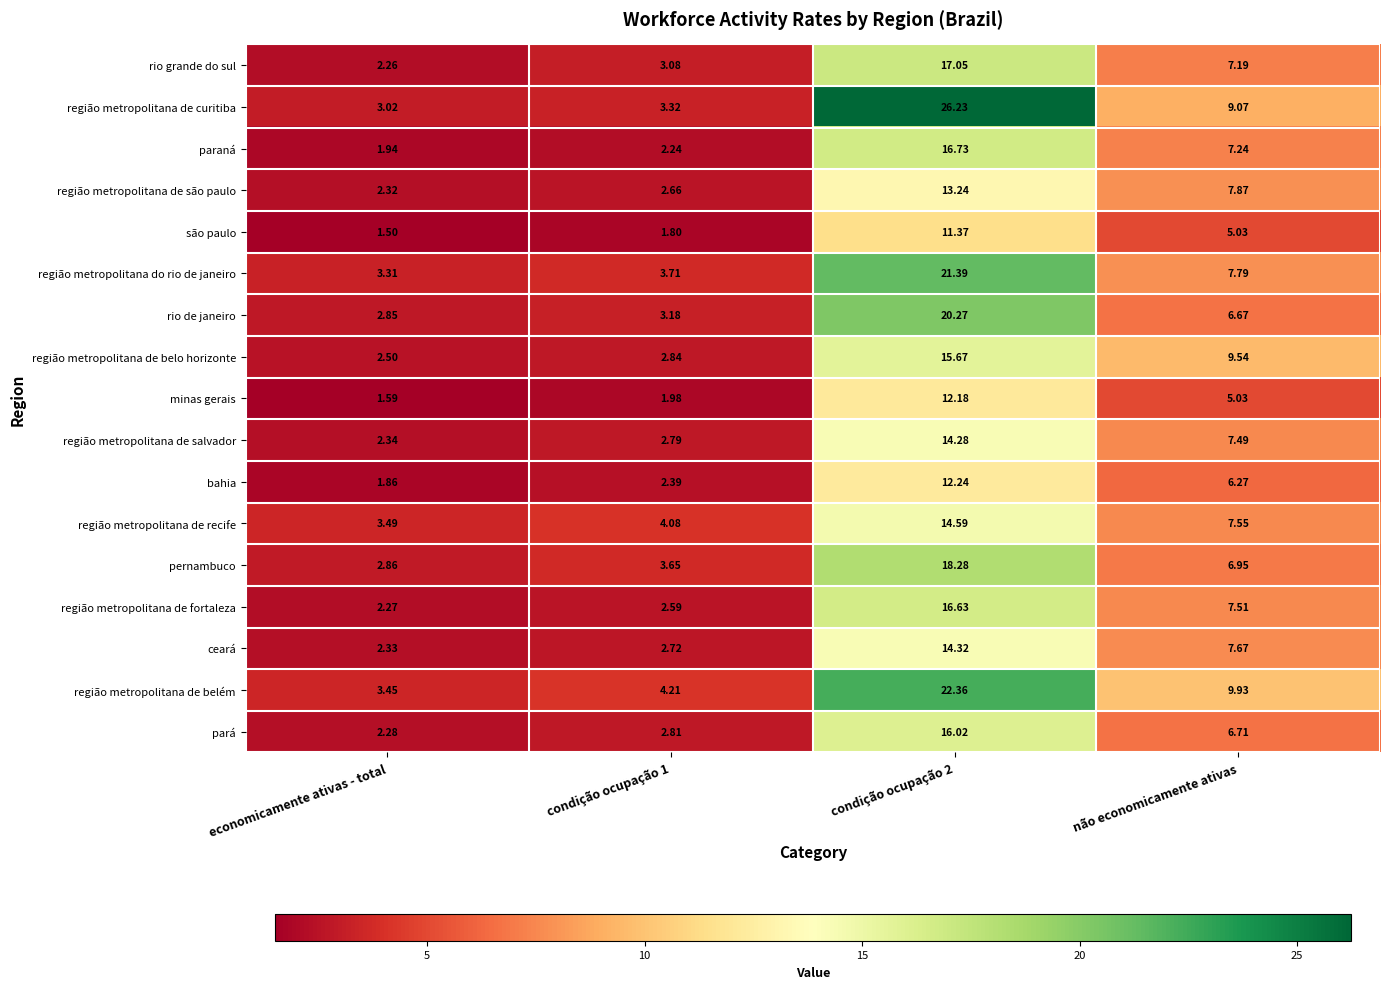

Between economicamente ativas - total and não economicamente ativas, which series saw the biggest shift?

região metropolitana de belo horizonte